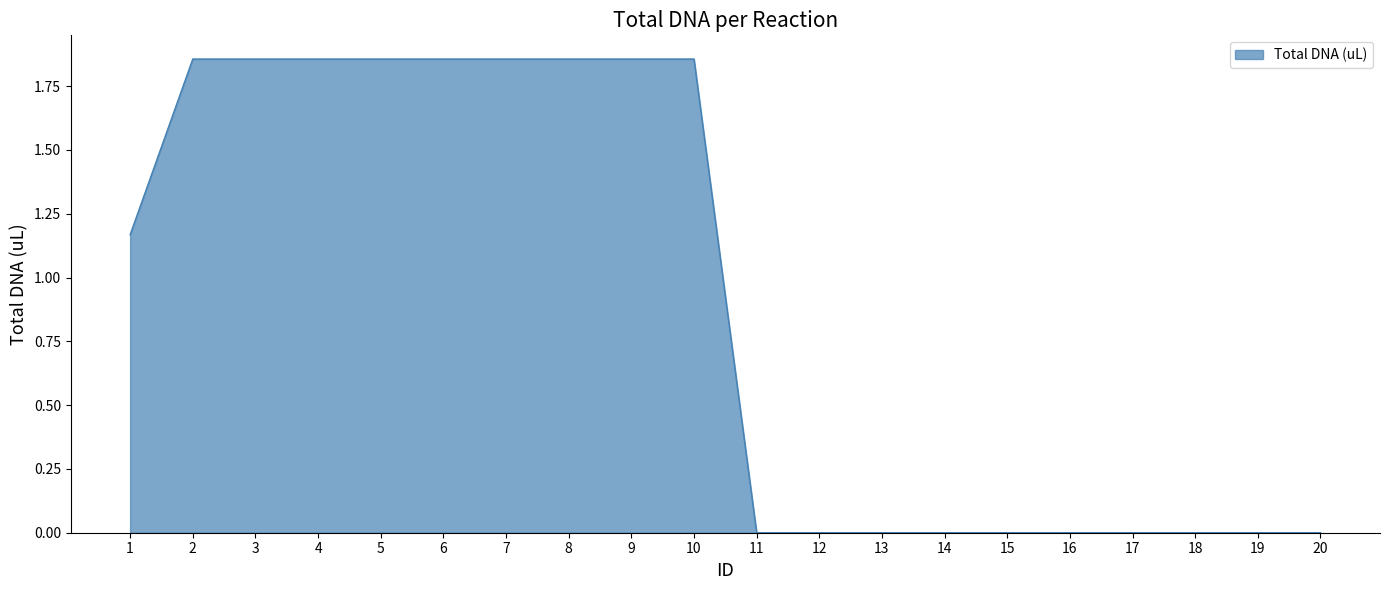

Between 13 and 2, which is larger?

2